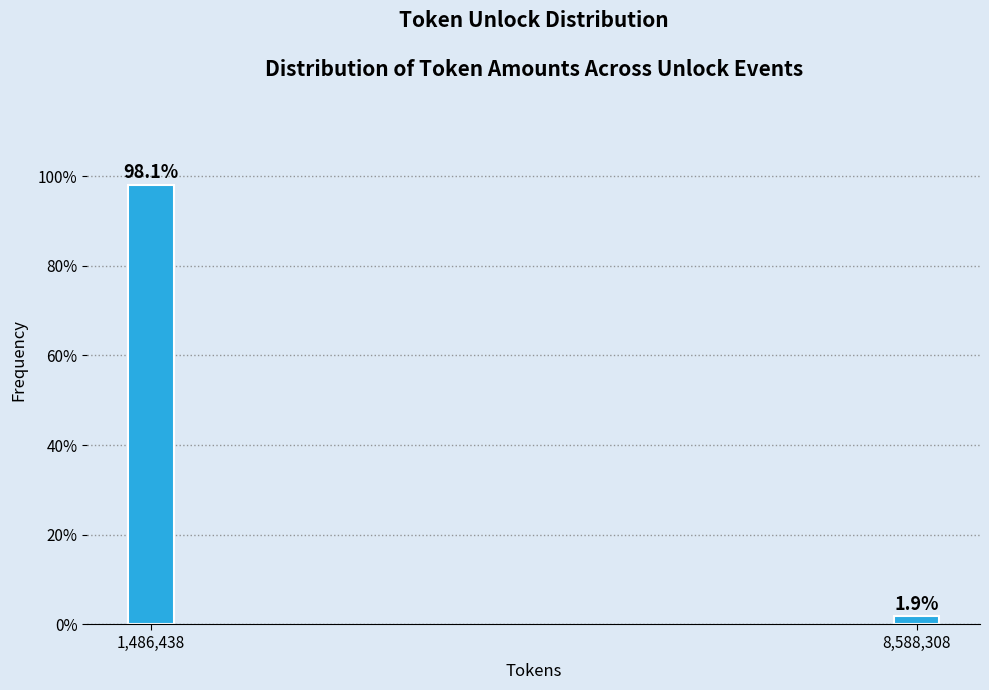

Reading left to right, list all the values displayed in this chart.

98.1	1.9